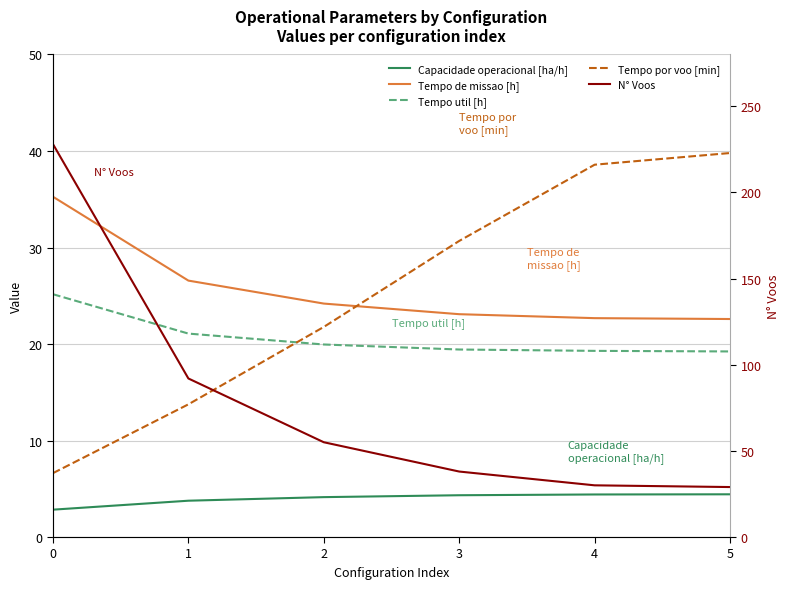

What is the value of the Tempo de missao [h] point at the 1st from the left?

35.3